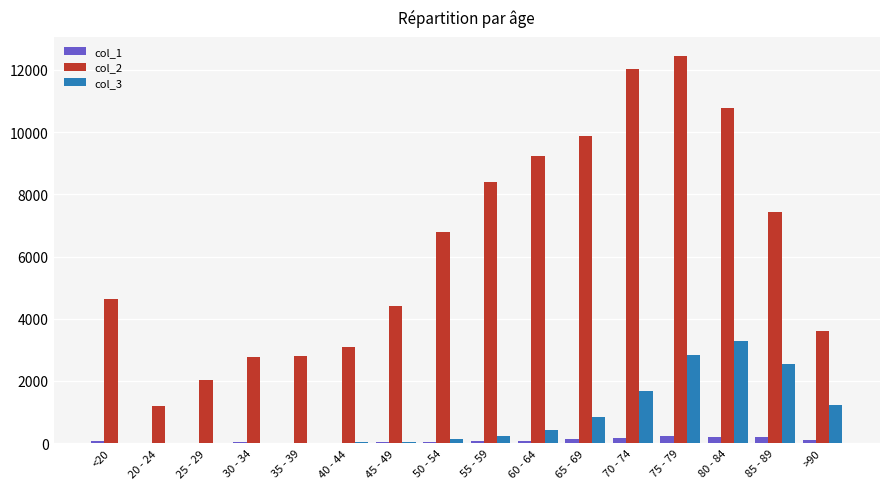

How many series are shown in this chart?

3